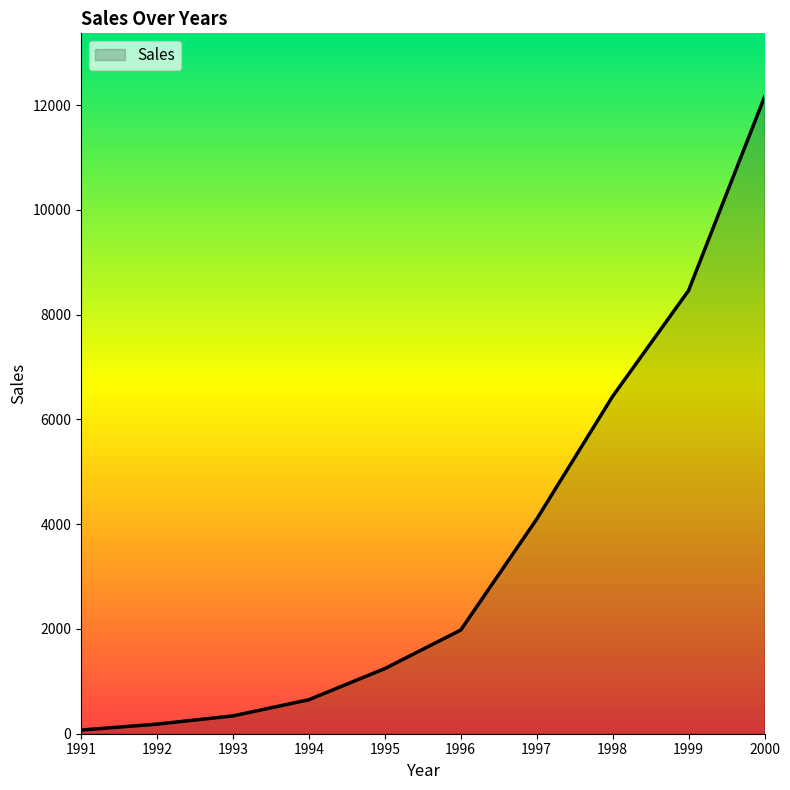

Does the chart have visible grid lines?

No